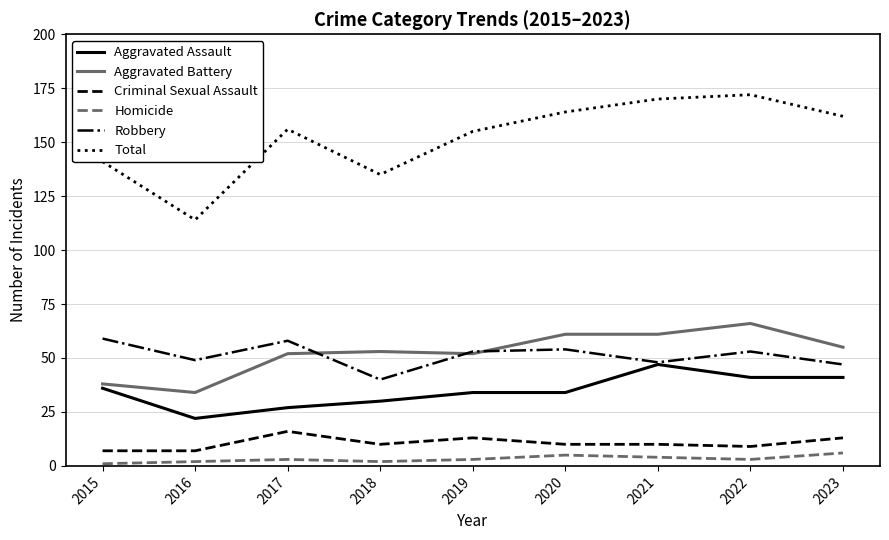

Which series has the largest range (max minus min)?

Total